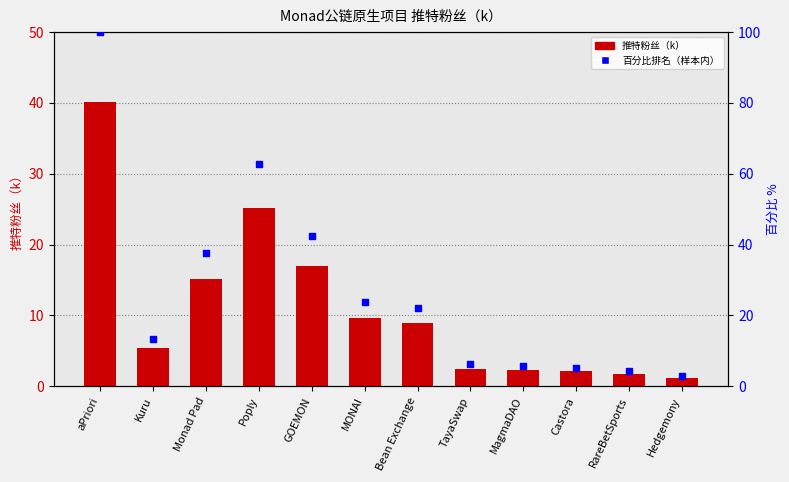

Is the value of 百分比排名 at Bean Exchange greater than the value of 推特粉丝（k） at aPriori?

No